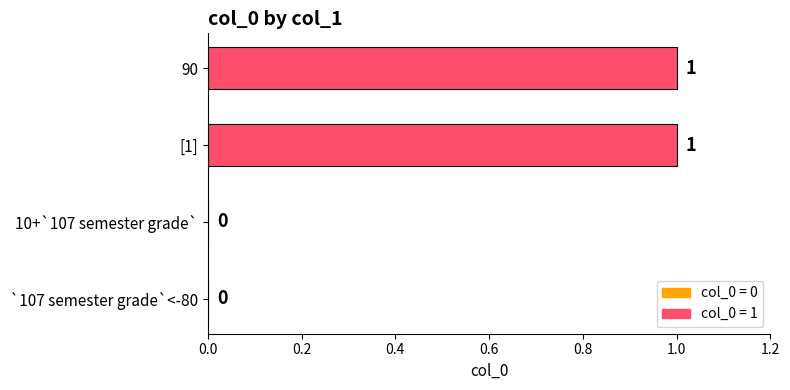

Is it true that the value at [1] is 1?

True